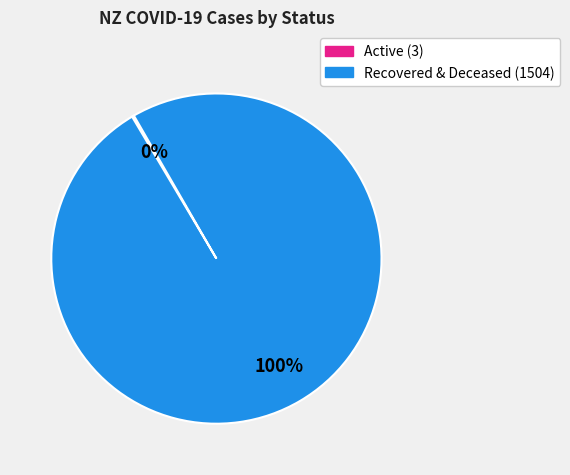

To the nearest percent, what is the difference between the largest and smallest slice percentages?

100%